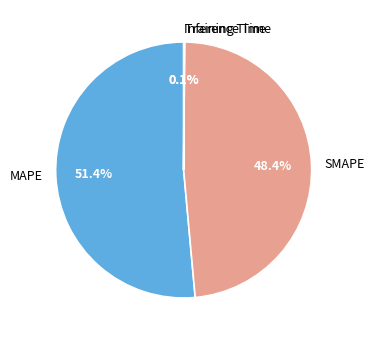

How much of the chart is everything except MAPE?

48.6%